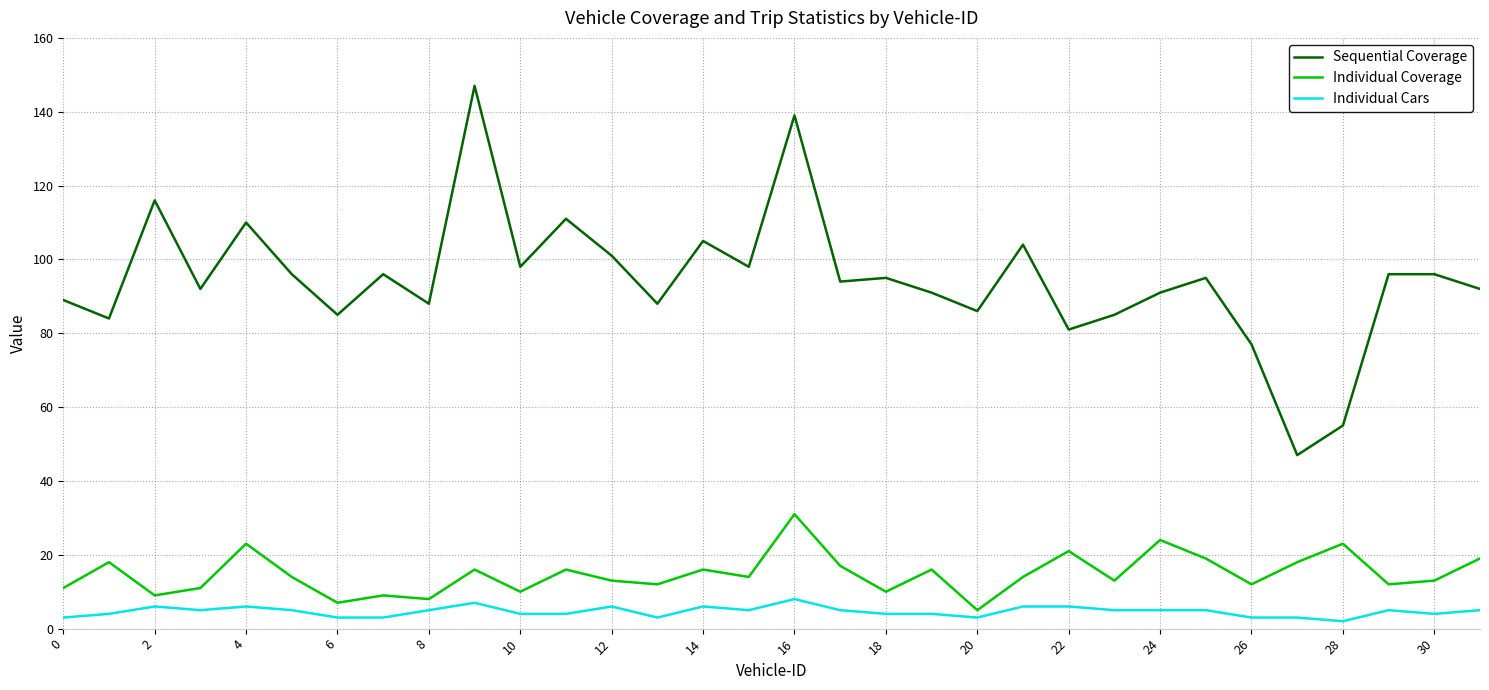

Does the chart have visible grid lines?

Yes